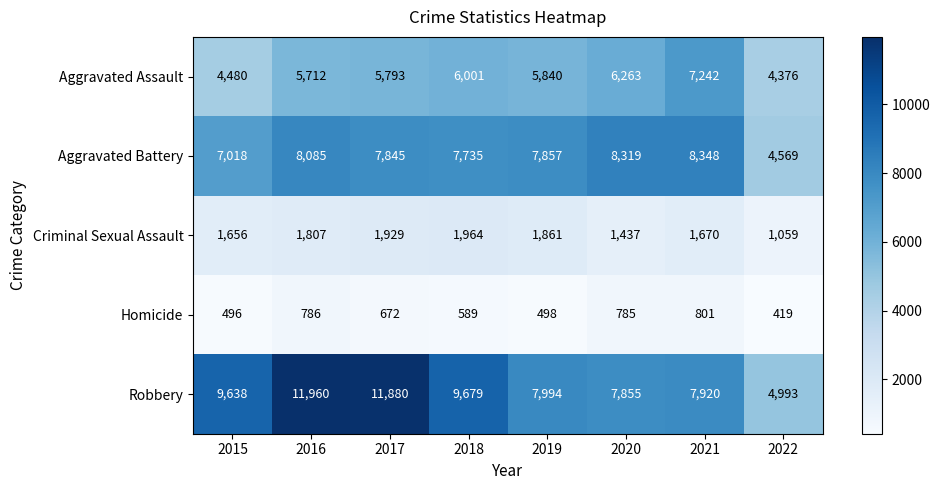

What is the minimum value shown in the chart?

419